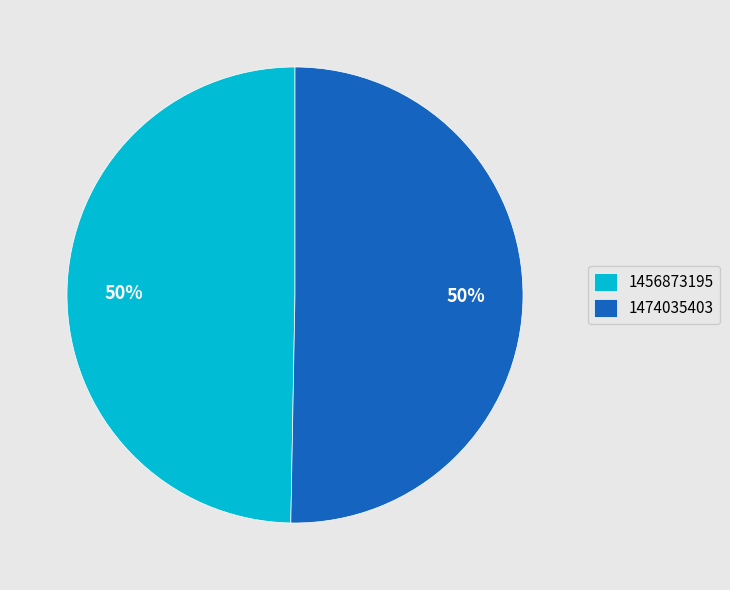

The 1456873195 slice represents 50% of the pie. True or false?

True